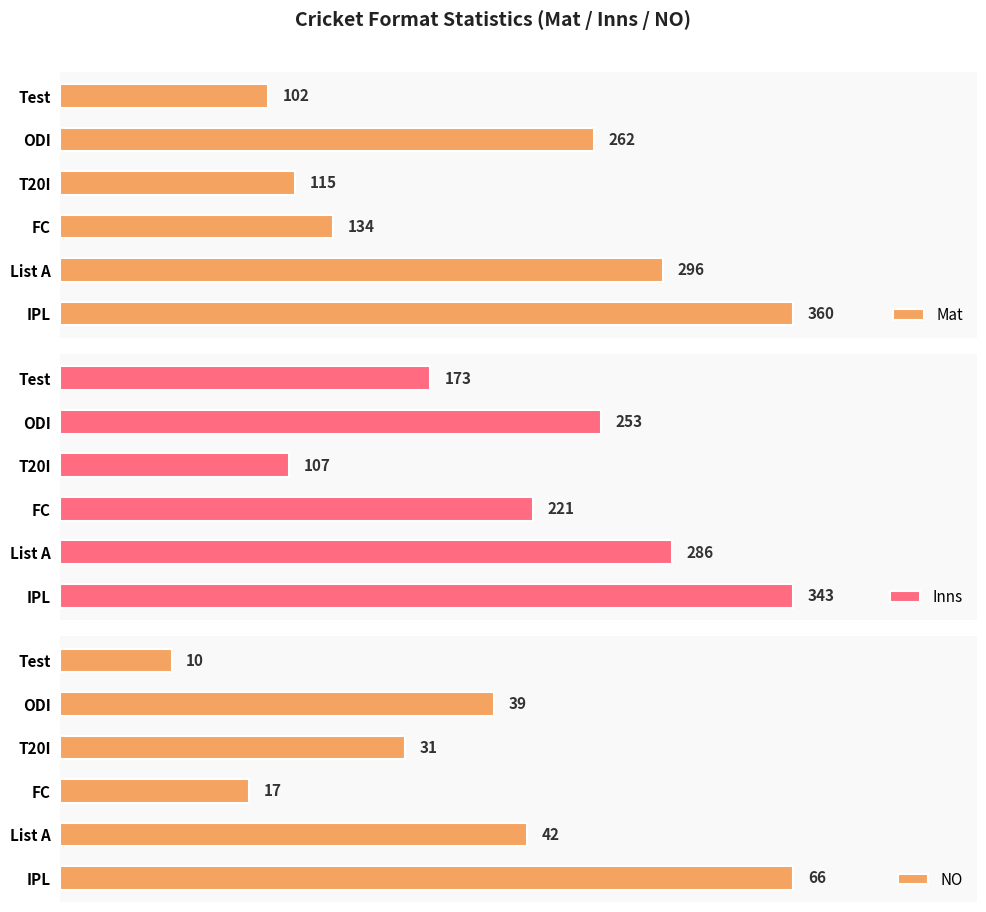

What is the value of the NO bar at the 1st from the left?

10